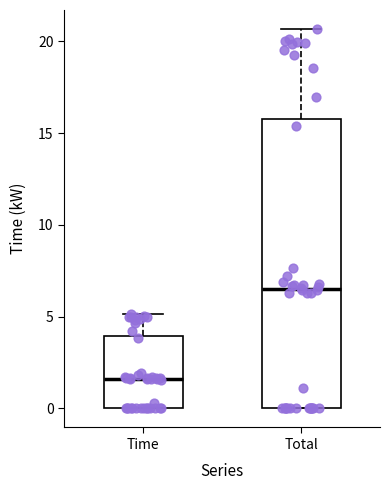

Reading left to right, read every box against the y-axis: the position of its median line, the range the box covers, and the ends of its whiskers. The values are not printed on the chart, so give them approximately, as read against the axis.

Time: median 1.5, box 0.0 to 4.0, whiskers 0.0 to 5.0
Total: median 6.5, box 0.0 to 16.0, whiskers 0.0 to 20.5